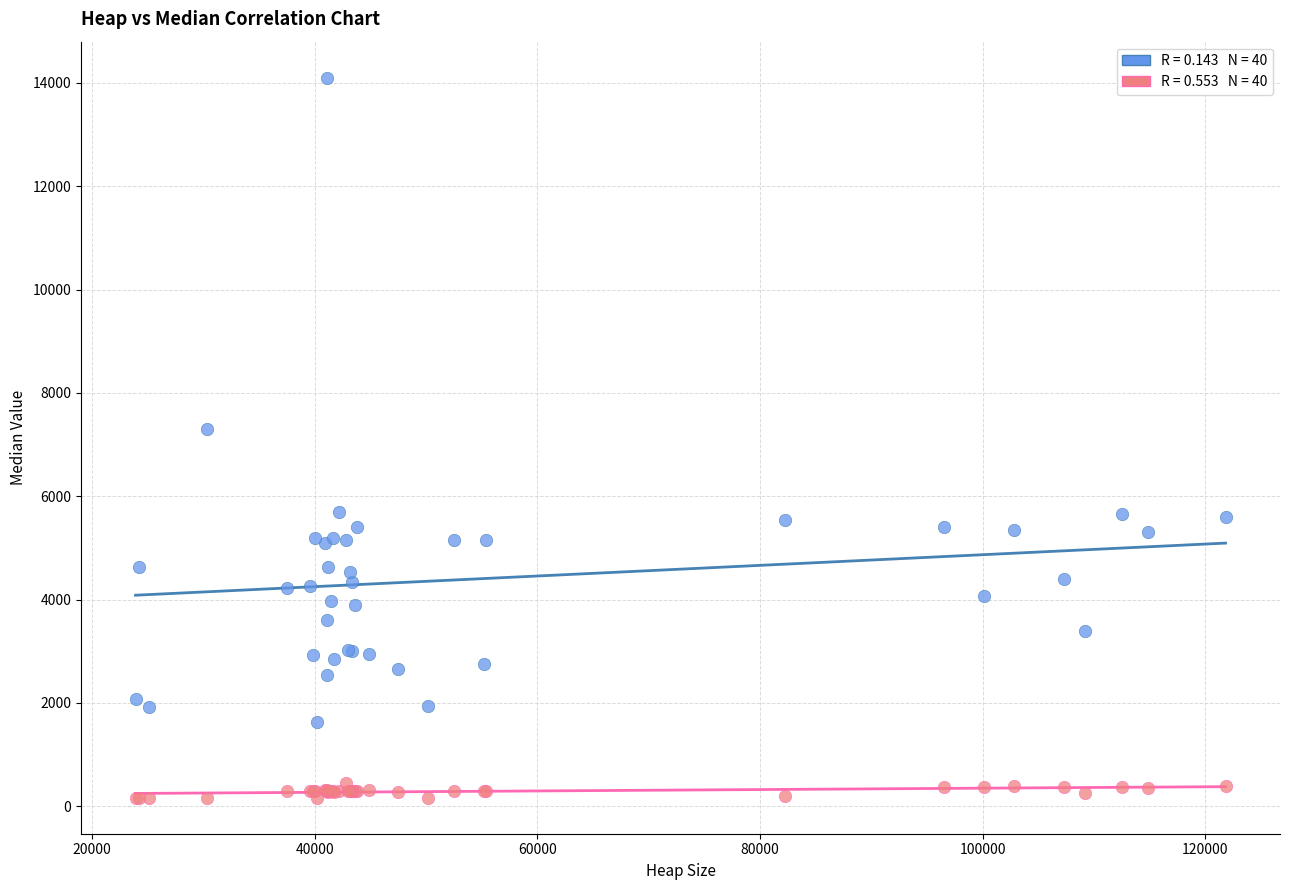

Across all series, what Y value is closest to 7133?

7300